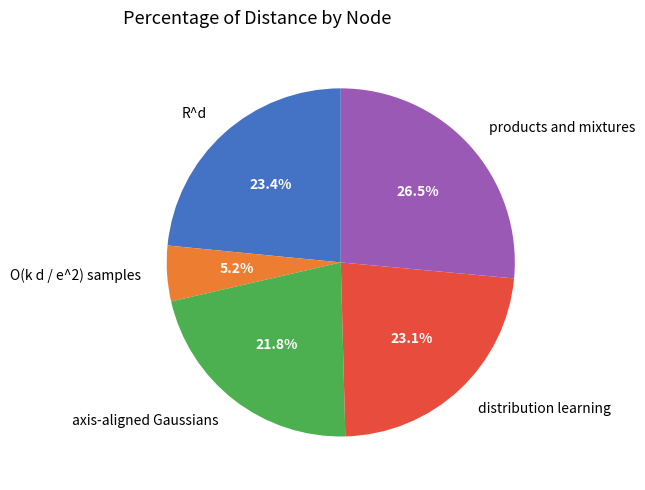

Count the number of slices in the pie.

5